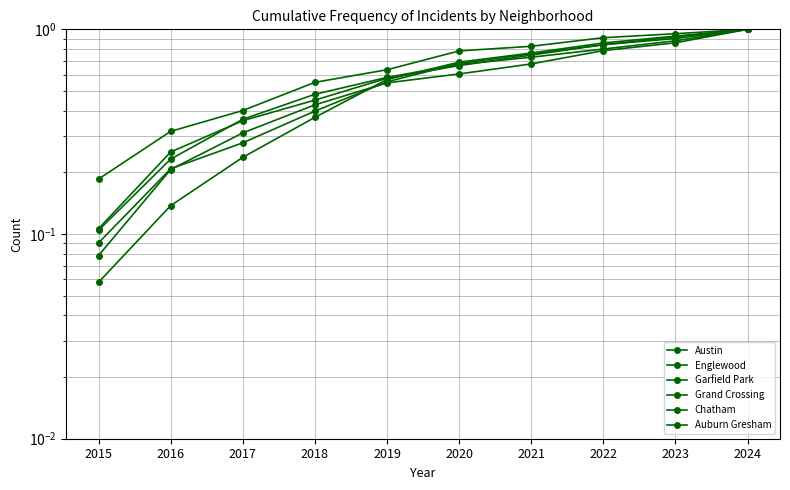

Is the value of Garfield Park at 2020 greater than the value of Englewood at 2023?

No